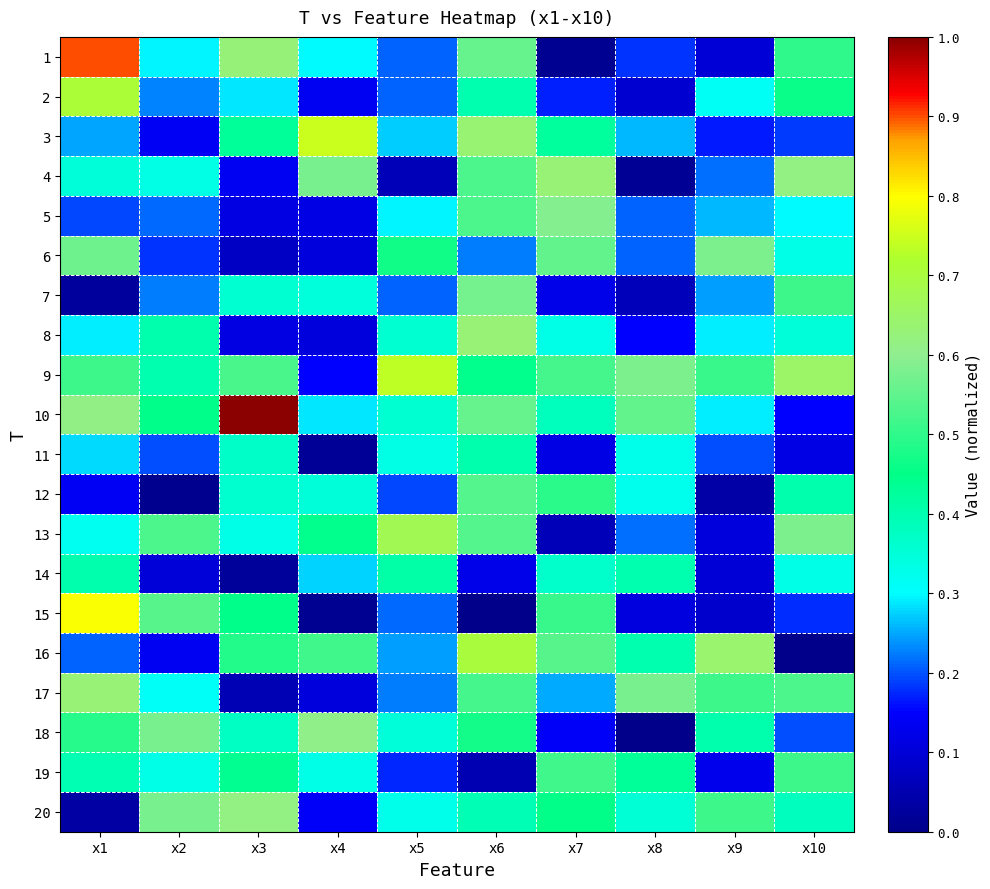

Reading left to right, transcribe all the data shown in this chart.

1: x1=0.9	x2=0.3	x3=0.6	x4=0.3	x5=0.2	x6=0.6	x7=0.0	x8=0.2	x9=0.1	x10=0.5
2: x1=0.7	x2=0.2	x3=0.3	x4=0.1	x5=0.2	x6=0.4	x7=0.2	x8=0.1	x9=0.3	x10=0.5
3: x1=0.2	x2=0.1	x3=0.4	x4=0.7	x5=0.3	x6=0.6	x7=0.4	x8=0.3	x9=0.2	x10=0.2
4: x1=0.3	x2=0.3	x3=0.1	x4=0.6	x5=0.1	x6=0.5	x7=0.6	x8=0.0	x9=0.2	x10=0.6
5: x1=0.2	x2=0.2	x3=0.1	x4=0.1	x5=0.3	x6=0.5	x7=0.6	x8=0.2	x9=0.3	x10=0.3
6: x1=0.6	x2=0.2	x3=0.1	x4=0.1	x5=0.5	x6=0.2	x7=0.6	x8=0.2	x9=0.6	x10=0.3
7: x1=0.0	x2=0.2	x3=0.4	x4=0.3	x5=0.2	x6=0.6	x7=0.1	x8=0.1	x9=0.2	x10=0.5
8: x1=0.3	x2=0.4	x3=0.1	x4=0.1	x5=0.4	x6=0.6	x7=0.3	x8=0.1	x9=0.3	x10=0.3
9: x1=0.5	x2=0.4	x3=0.5	x4=0.2	x5=0.7	x6=0.4	x7=0.5	x8=0.6	x9=0.5	x10=0.6
10: x1=0.6	x2=0.4	x3=1.0	x4=0.3	x5=0.4	x6=0.6	x7=0.4	x8=0.6	x9=0.3	x10=0.2
11: x1=0.3	x2=0.2	x3=0.4	x4=0.0	x5=0.3	x6=0.4	x7=0.1	x8=0.3	x9=0.2	x10=0.1
12: x1=0.1	x2=0.0	x3=0.4	x4=0.3	x5=0.2	x6=0.5	x7=0.5	x8=0.3	x9=0.0	x10=0.4
13: x1=0.3	x2=0.5	x3=0.3	x4=0.4	x5=0.7	x6=0.5	x7=0.1	x8=0.2	x9=0.1	x10=0.6
14: x1=0.4	x2=0.1	x3=0.0	x4=0.3	x5=0.4	x6=0.1	x7=0.4	x8=0.4	x9=0.1	x10=0.3
15: x1=0.8	x2=0.5	x3=0.4	x4=0.0	x5=0.2	x6=0.0	x7=0.5	x8=0.1	x9=0.1	x10=0.2
16: x1=0.2	x2=0.1	x3=0.5	x4=0.5	x5=0.2	x6=0.7	x7=0.5	x8=0.4	x9=0.6	x10=0.0
17: x1=0.6	x2=0.3	x3=0.1	x4=0.1	x5=0.2	x6=0.5	x7=0.3	x8=0.6	x9=0.5	x10=0.5
18: x1=0.5	x2=0.6	x3=0.4	x4=0.6	x5=0.4	x6=0.5	x7=0.1	x8=0.0	x9=0.4	x10=0.2
19: x1=0.4	x2=0.3	x3=0.4	x4=0.3	x5=0.2	x6=0.1	x7=0.5	x8=0.4	x9=0.1	x10=0.5
20: x1=0.0	x2=0.6	x3=0.6	x4=0.1	x5=0.3	x6=0.4	x7=0.5	x8=0.4	x9=0.5	x10=0.4